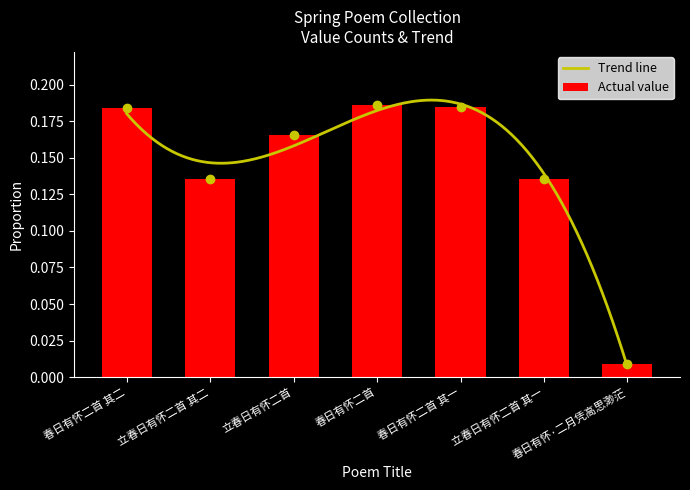

Which has a higher value, 春日有怀二首 其一 or 春日有怀二首?

春日有怀二首